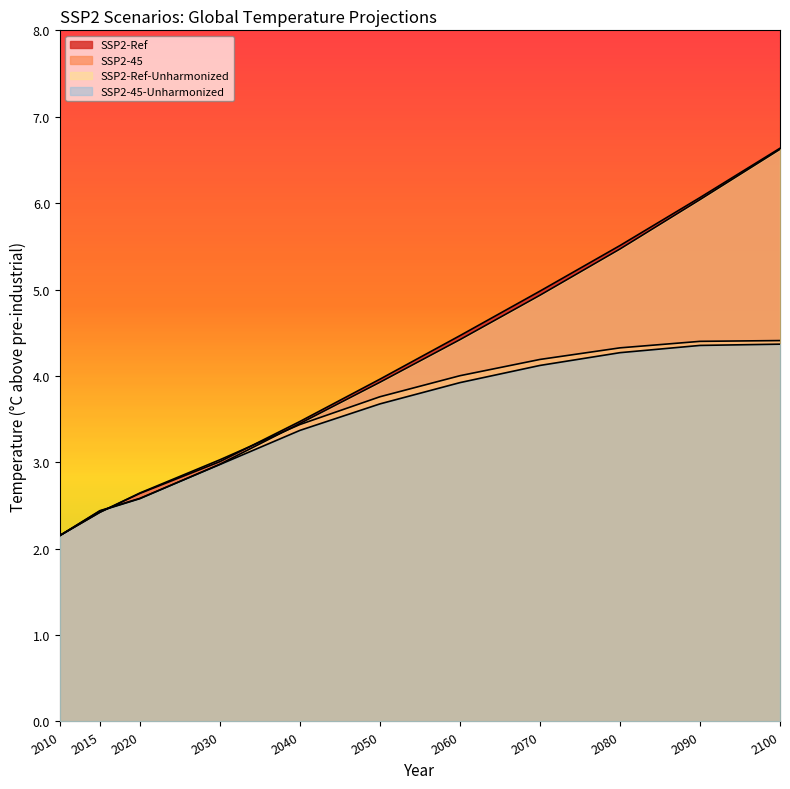

What is the minimum value shown in the chart?

2.2